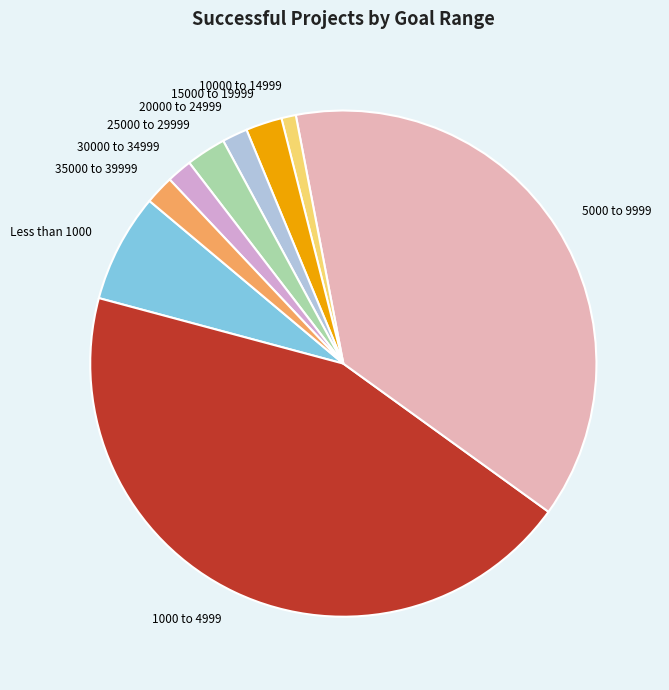

Does any single category account for the majority?

No